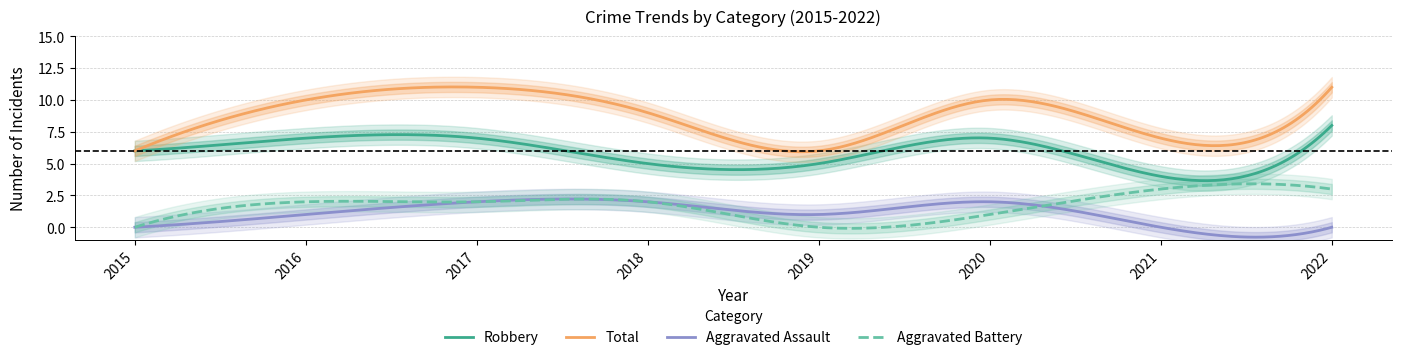

How many values in the Robbery series exceed 7?

1